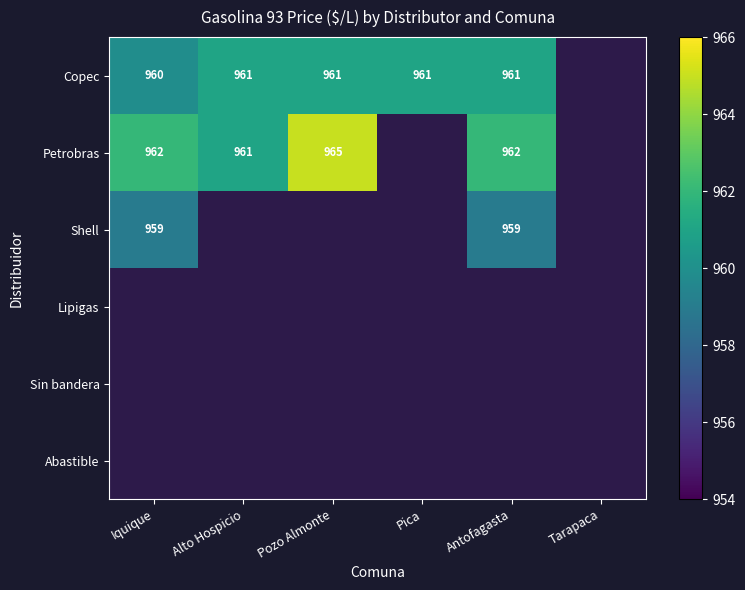

At how many categories does at least one series exceed 959?

5